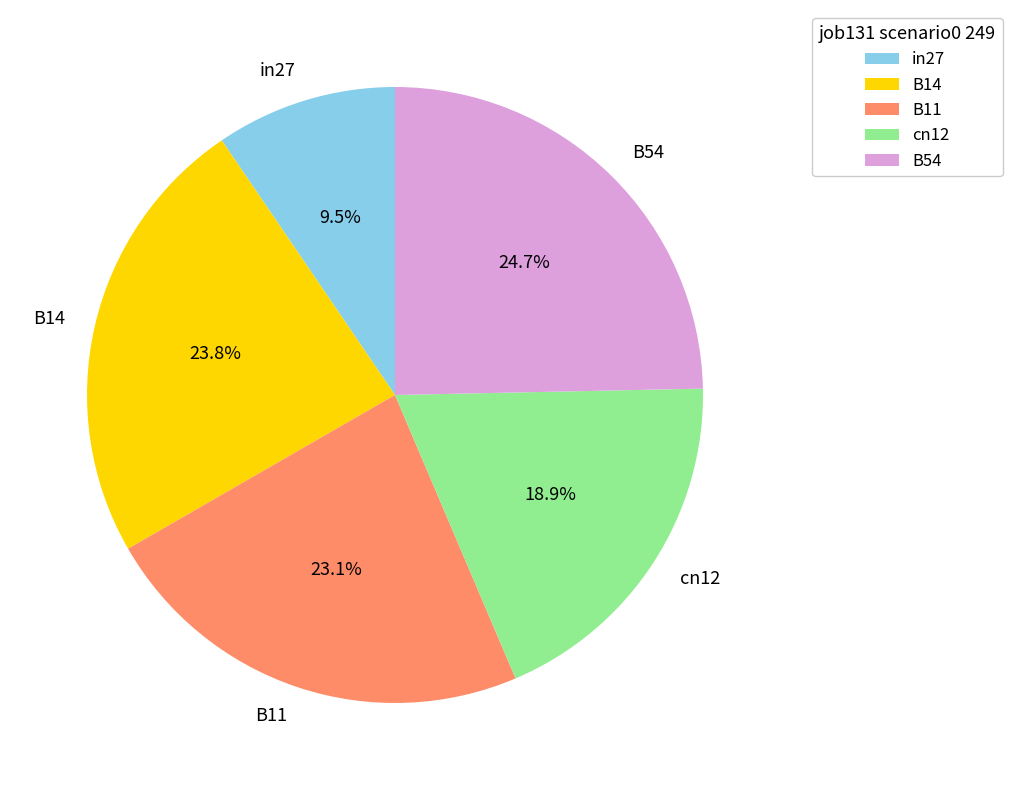

Which has a higher value, in27 or B54?

B54